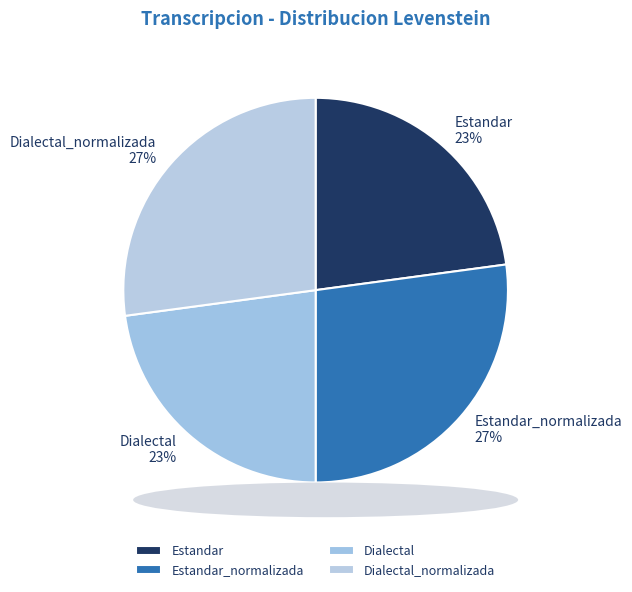

What percentage is the Estandar slice, to the nearest percent?

23%